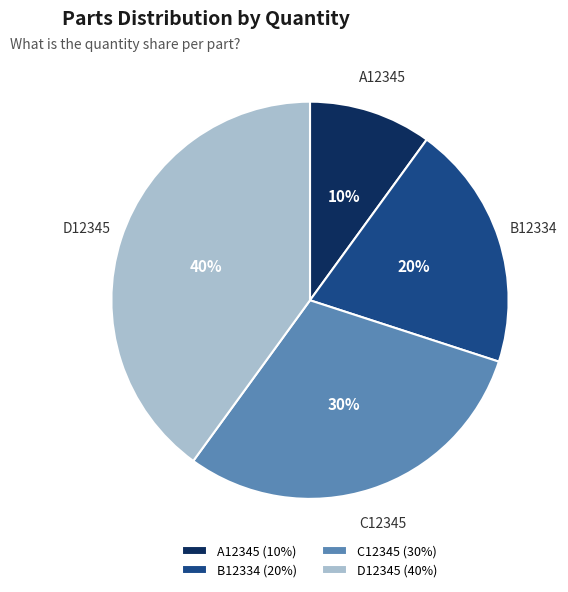

What is the ratio of the value at A12345 to the value at C12345?

0.3